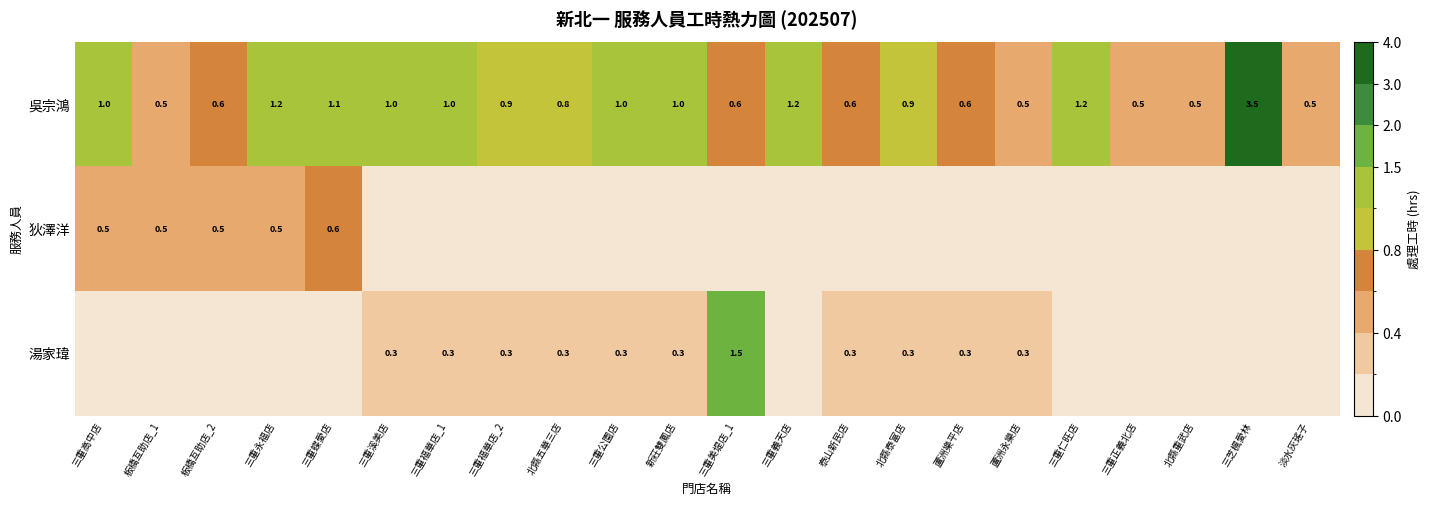

What is the difference between the second highest and minimum values in the 吳宗鴻 series?

0.7